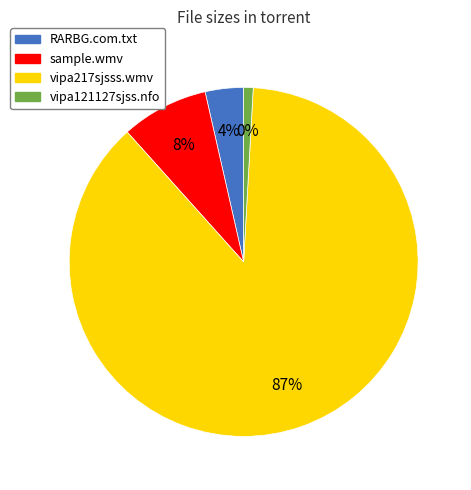

To the nearest percent, what percentage of the pie is yp-vipa121127sjss.nfo (8.4 K)?

1%